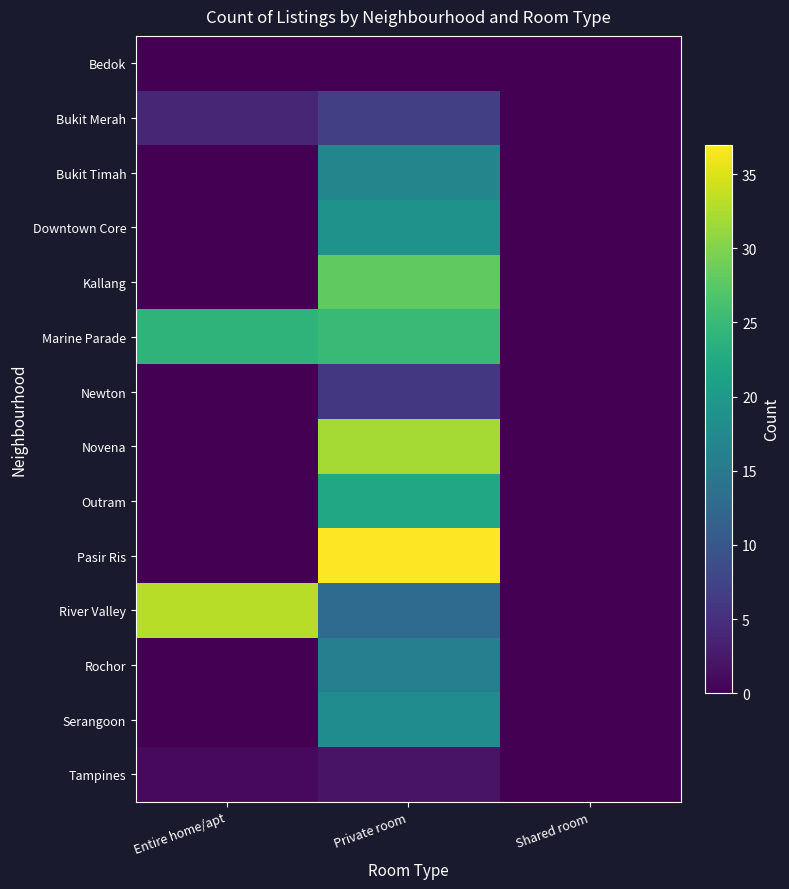

Reading left to right, list all the values displayed in this chart.

Bedok: Entire home/apt=0	Private room=0	Shared room=0
Bukit Merah: Entire home/apt=4	Private room=7	Shared room=0
Bukit Timah: Entire home/apt=0	Private room=17	Shared room=0
Downtown Core: Entire home/apt=0	Private room=19	Shared room=0
Kallang: Entire home/apt=0	Private room=28	Shared room=0
Marine Parade: Entire home/apt=24	Private room=25	Shared room=0
Newton: Entire home/apt=0	Private room=6	Shared room=0
Novena: Entire home/apt=0	Private room=32	Shared room=0
Outram: Entire home/apt=0	Private room=22	Shared room=0
Pasir Ris: Entire home/apt=0	Private room=37	Shared room=0
River Valley: Entire home/apt=33	Private room=13	Shared room=0
Rochor: Entire home/apt=0	Private room=16	Shared room=0
Serangoon: Entire home/apt=0	Private room=18	Shared room=0
Tampines: Entire home/apt=1	Private room=2	Shared room=0